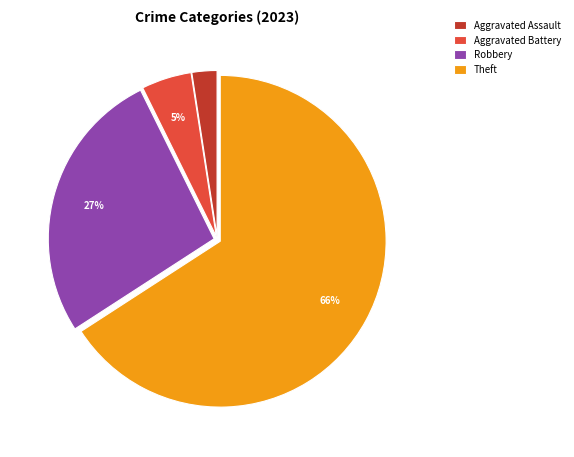

The Theft slice represents 66% of the pie. True or false?

True